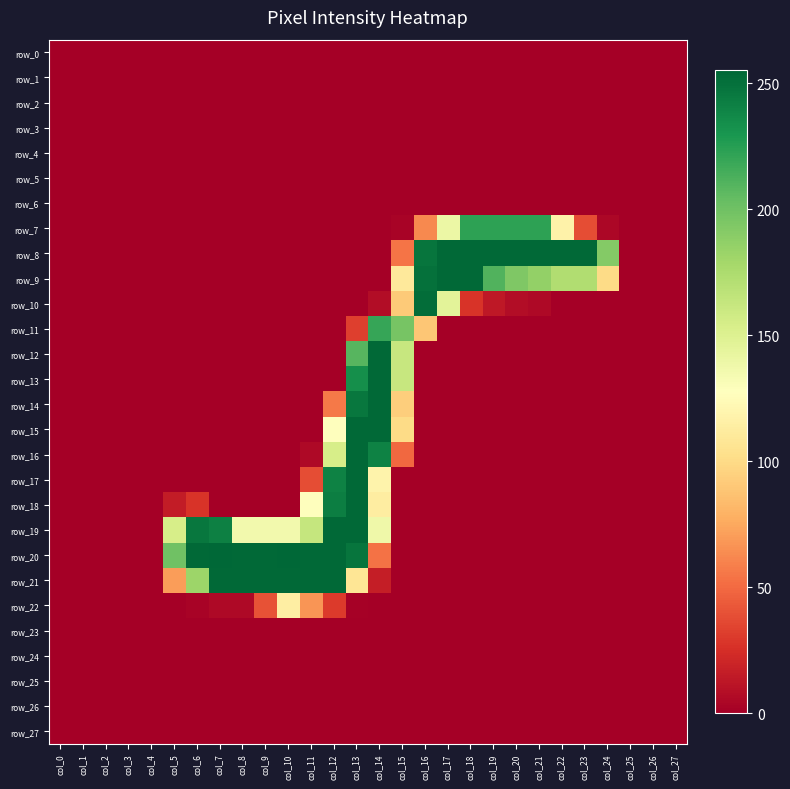

List the series in order of their peak value, lowest first.

row_0, row_1, row_2, row_3, row_4, row_5, row_6, row_23, row_24, row_25, row_26, row_27, row_22, row_11, row_7, row_10, row_8, row_9, row_12, row_13, row_14, row_15, row_16, row_17, row_18, row_19, row_21, row_20